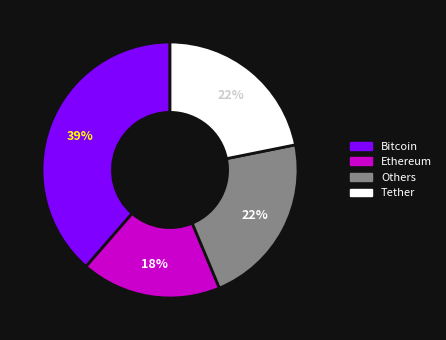

The Tether slice represents 29% of the pie. True or false?

False